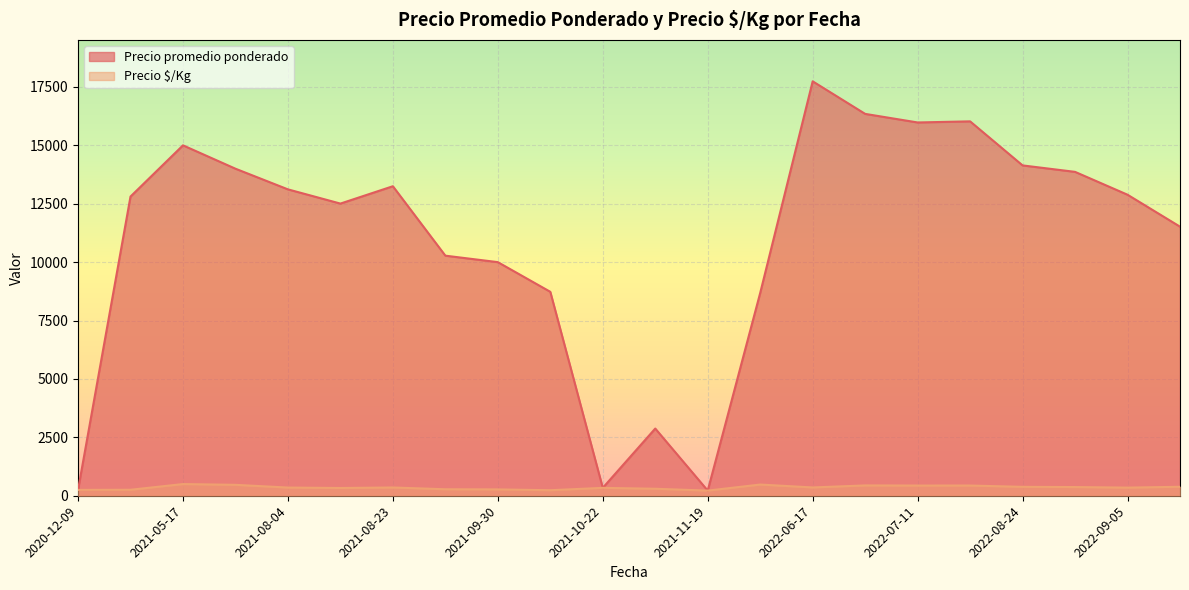

What are all the series names shown in the legend?

Precio promedio ponderado, Precio $/Kg